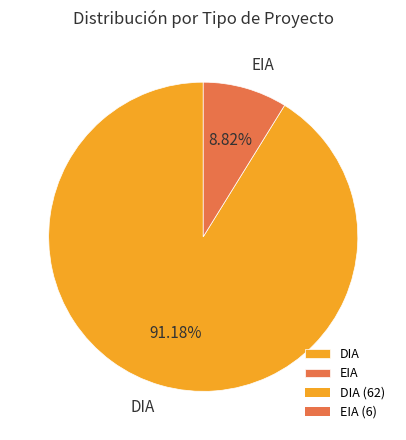

Which category has the smallest portion of the pie?

EIA